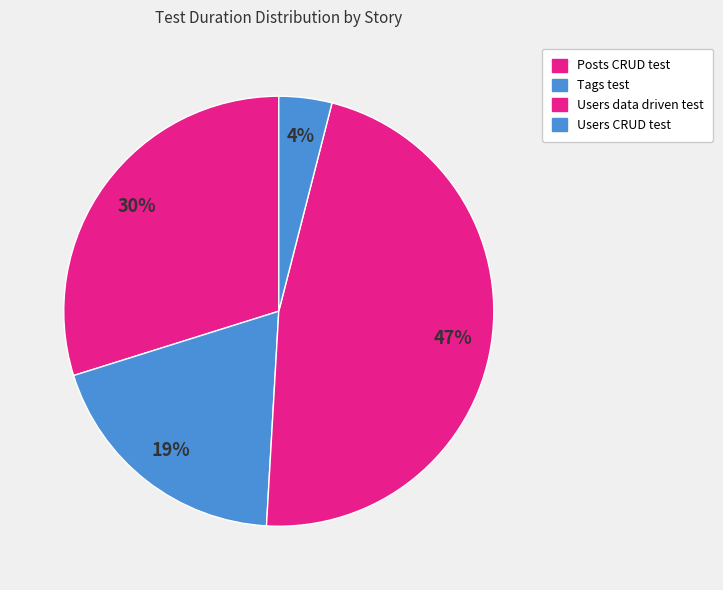

How many segments does this pie chart have?

4